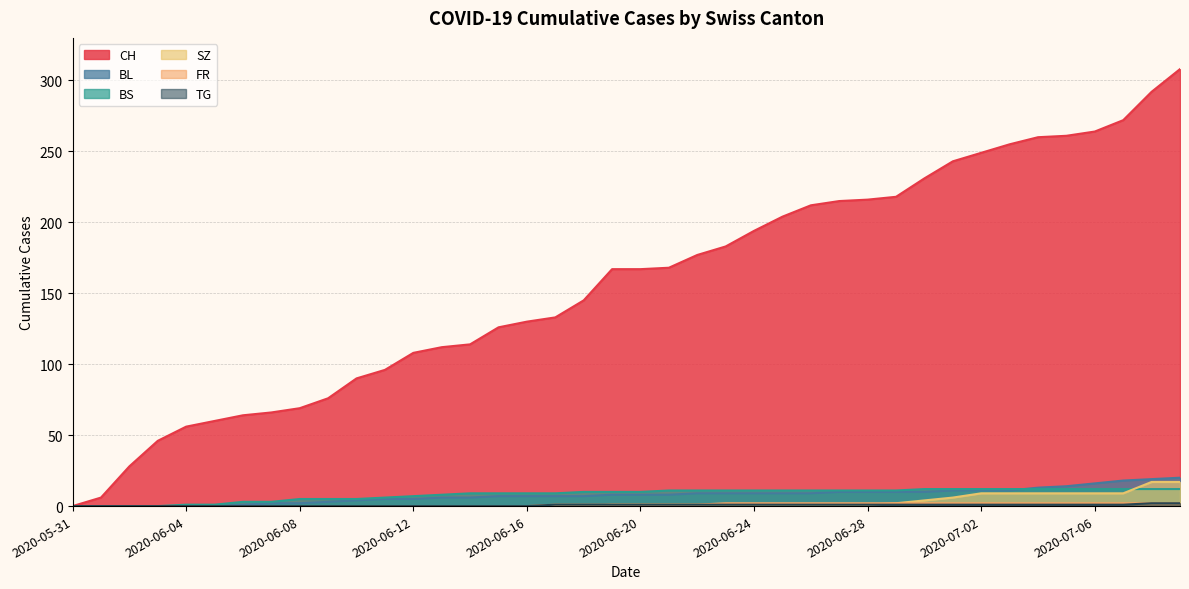

Does the chart display data point markers on the line(s)?

No